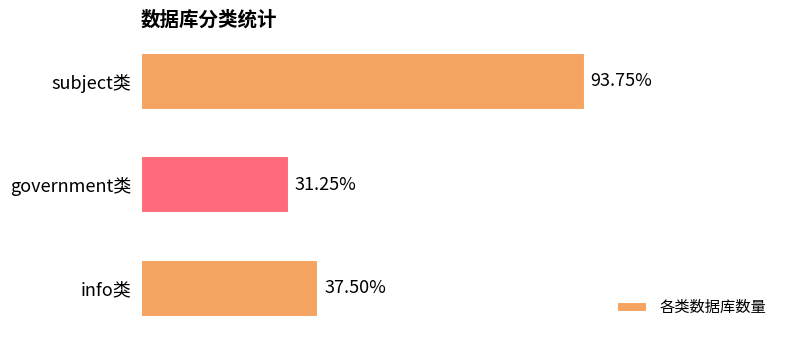

Does the chart contain any negative values?

No